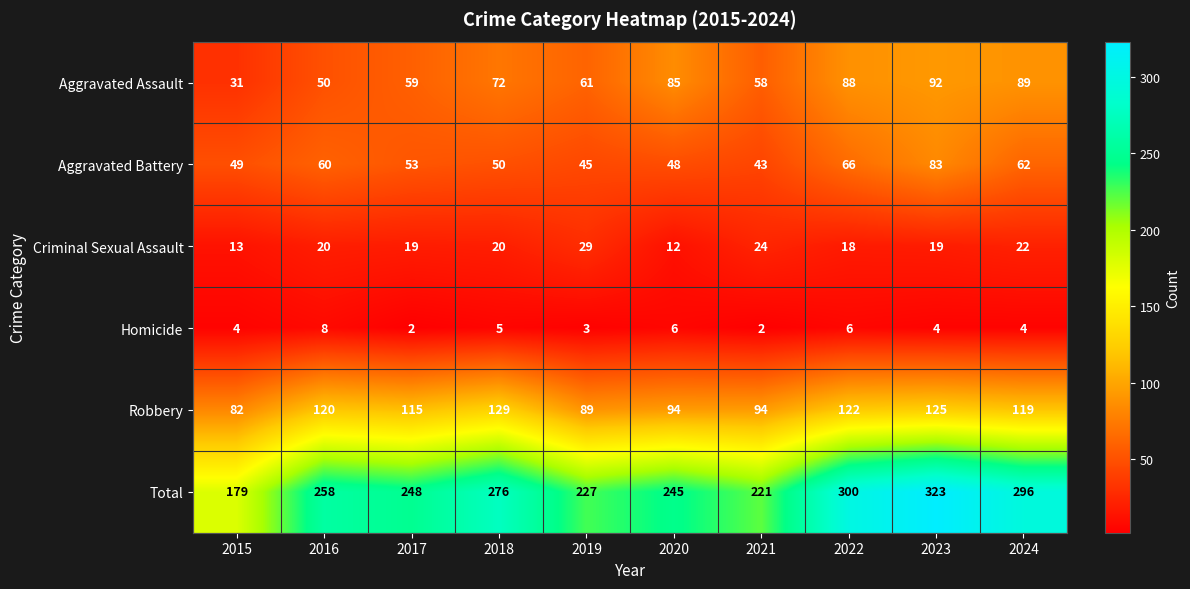

Count the number of categories in the chart.

10